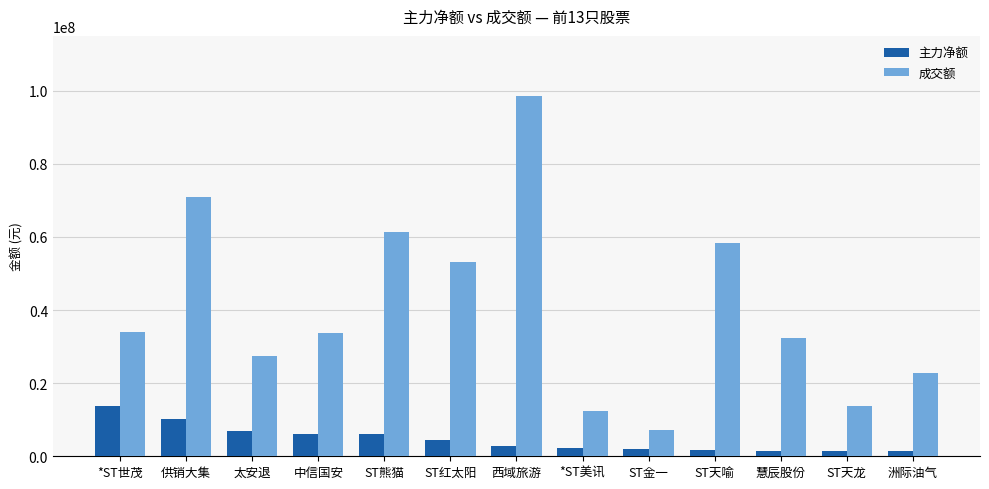

What is the difference between the highest and lowest values at 西域旅游?

95805147